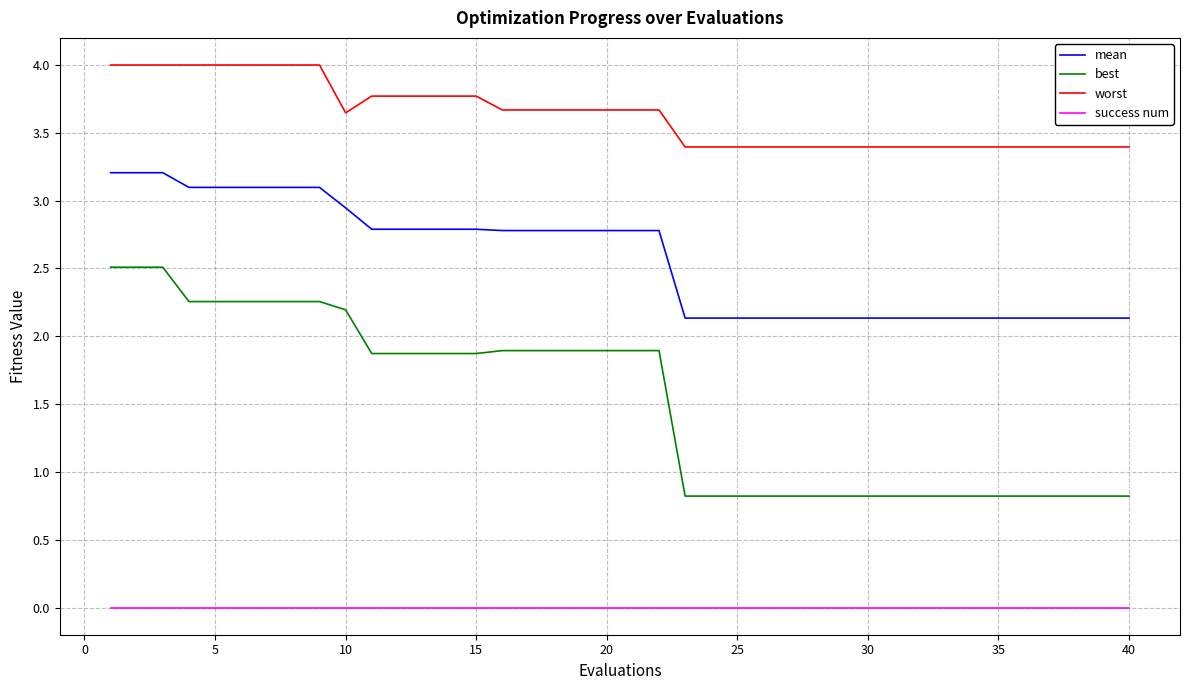

Which series has the largest range (max minus min)?

best